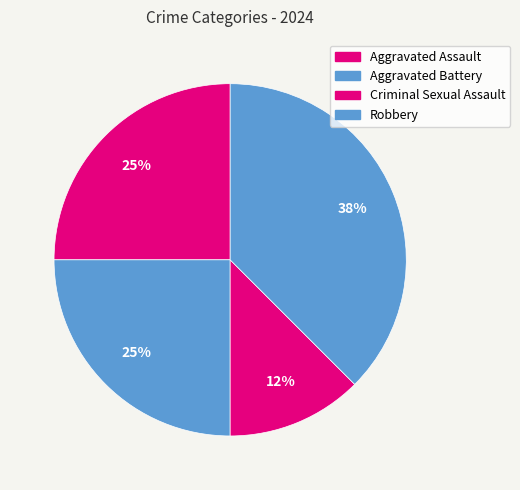

Count the number of slices in the pie.

4